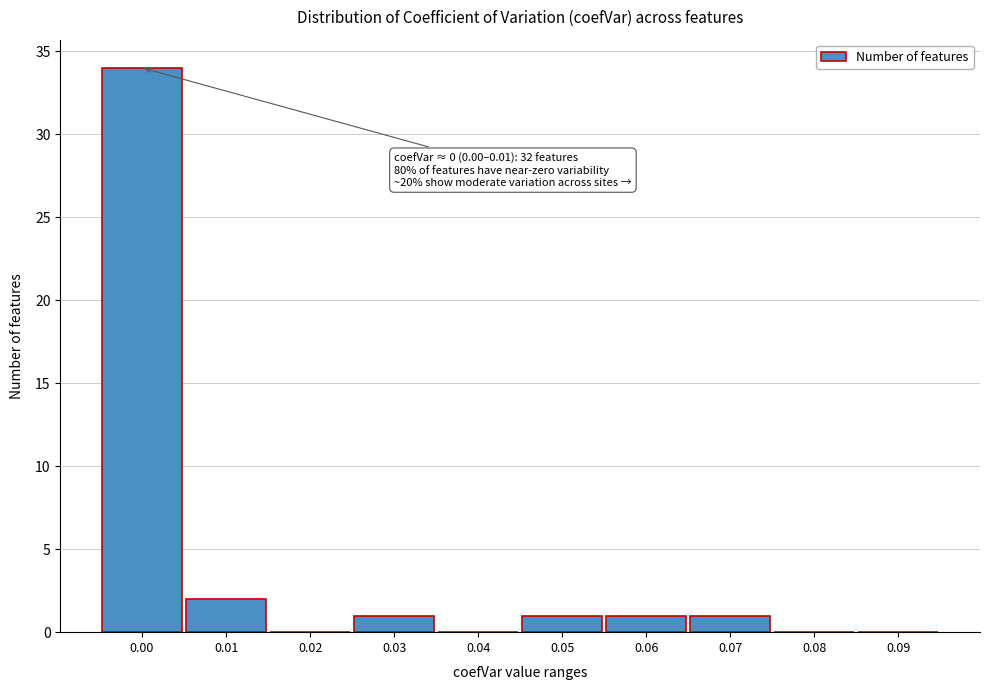

Reading left to right, list all the values displayed in this chart.

0.00=34	0.01=2	0.02=0	0.03=1	0.04=0	0.05=1	0.06=1	0.07=1	0.08=0	0.09=0